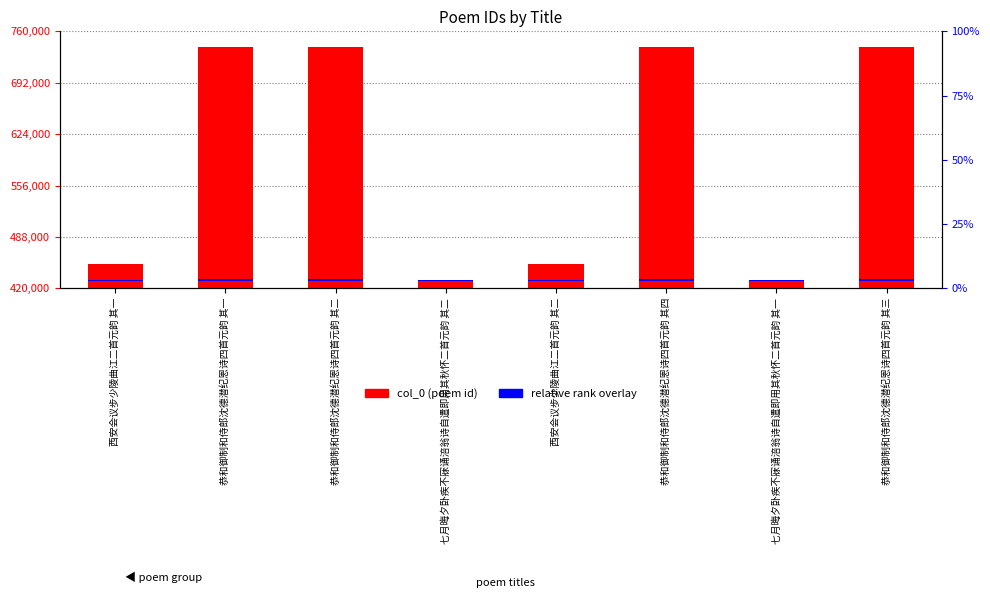

Is it true that the value at 恭和御制和侍郎沈德潜纪恩诗四首元韵 其三 is 738713?

True